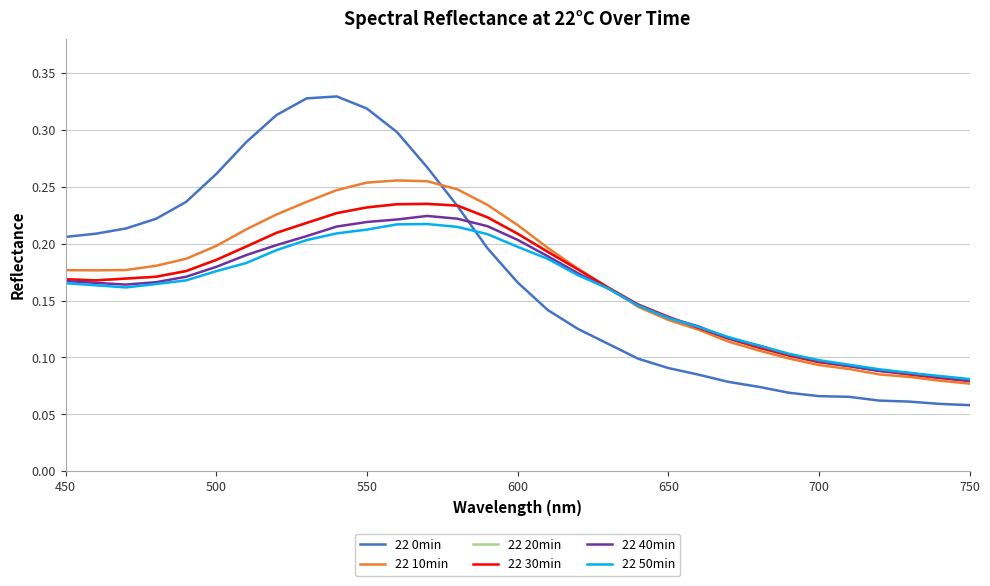

Does the chart have visible grid lines?

Yes